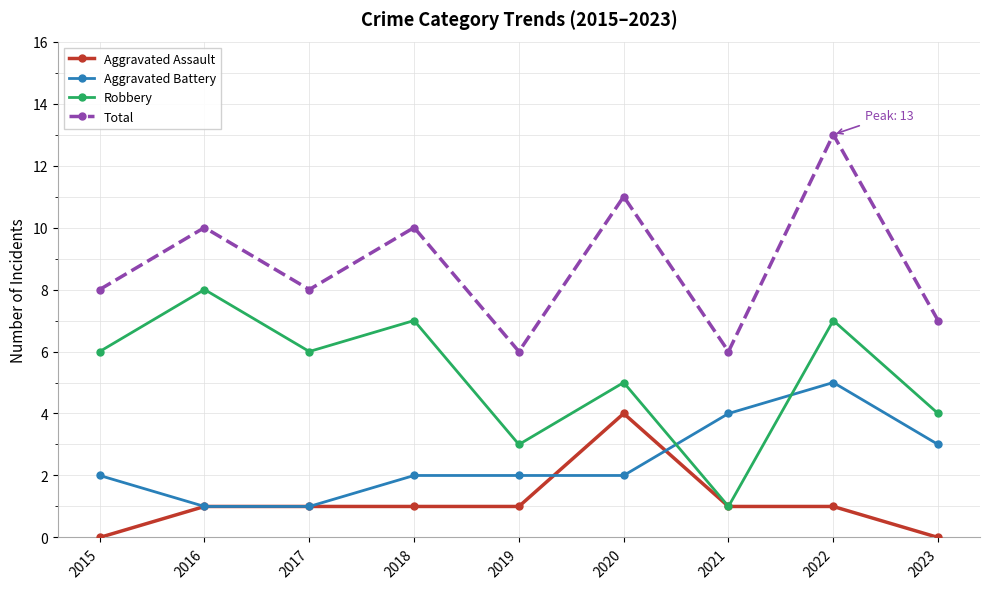

Does the chart have visible grid lines?

Yes